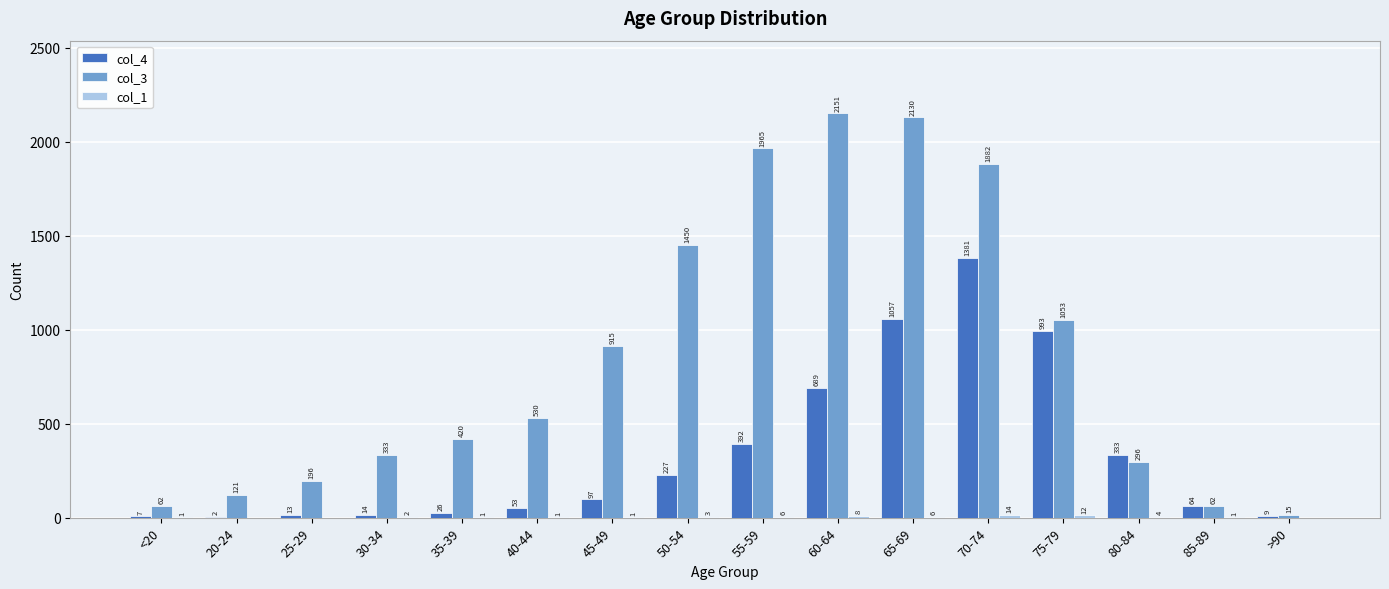

Which series has the largest range (max minus min)?

col_3